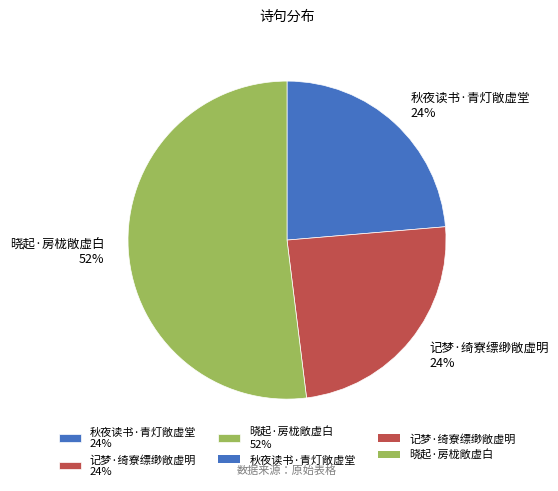

Which has a higher value, 记梦·绮寮缥缈敞虚明 24% or 晓起·房栊敞虚白 52%?

晓起·房栊敞虚白 52%